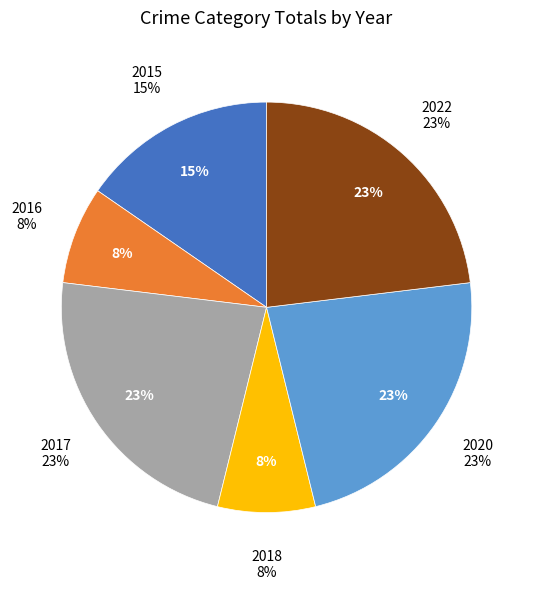

The 2018 slice represents 8% of the pie. True or false?

True